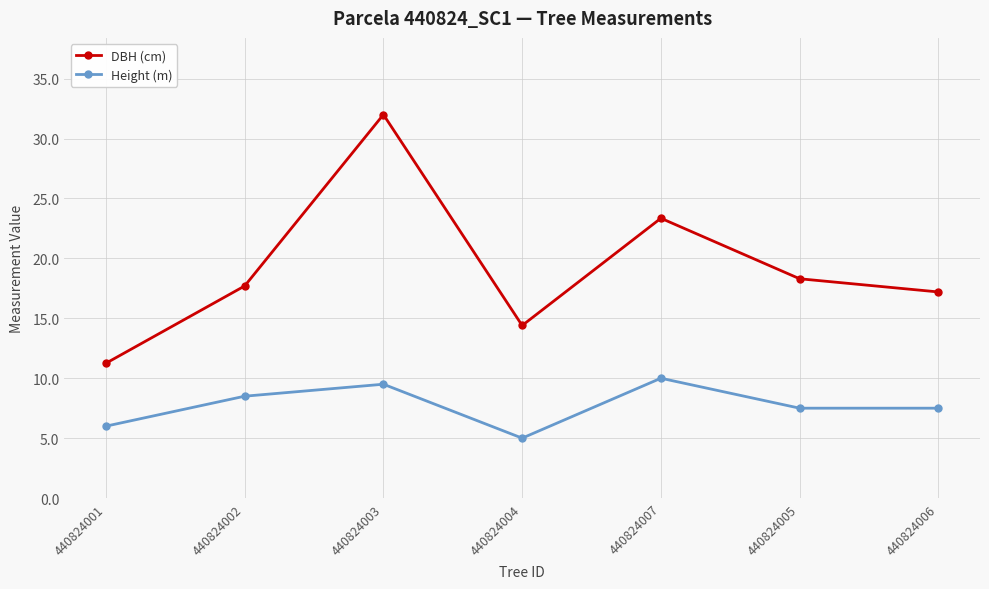

How many values in the DBH (cm) series exceed 17?

5